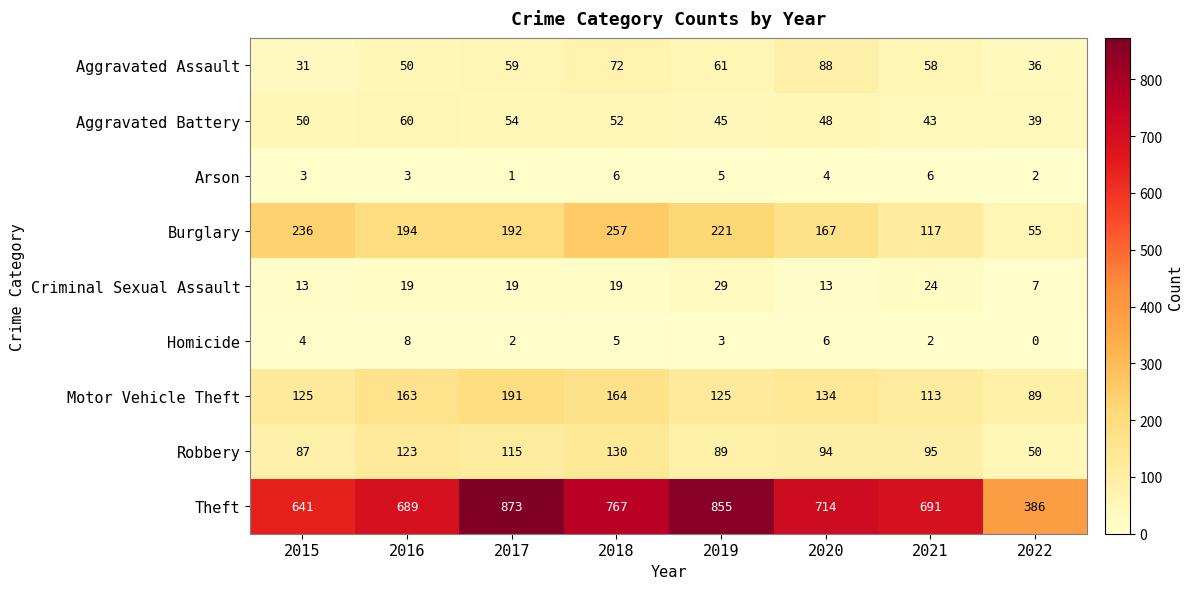

Count the number of categories in the chart.

8